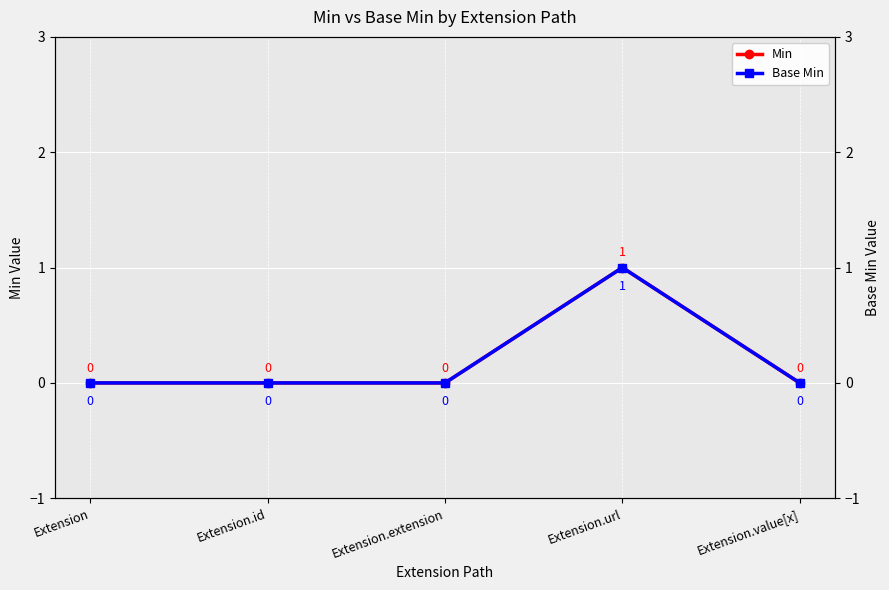

Reading left to right, list all the values displayed in this chart.

Min: 0	0	0	1	0
Base Min: 0	0	0	1	0